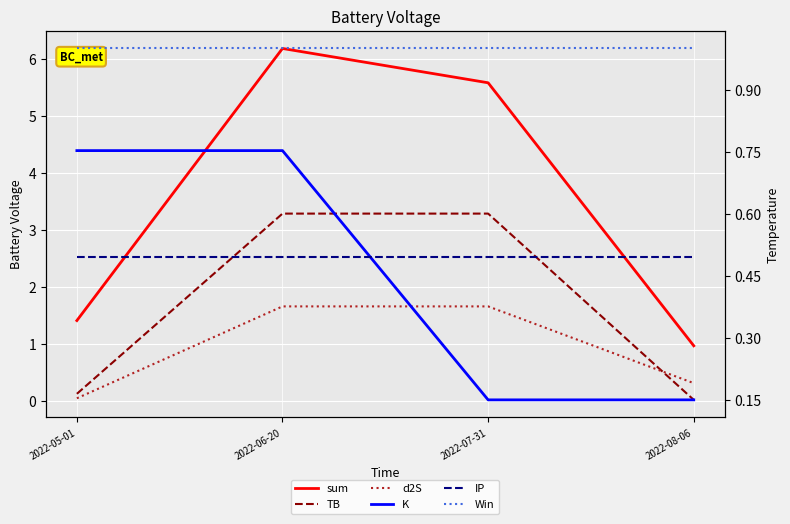

Which series ends up on top after the final intersection of d2S and Win?

Win